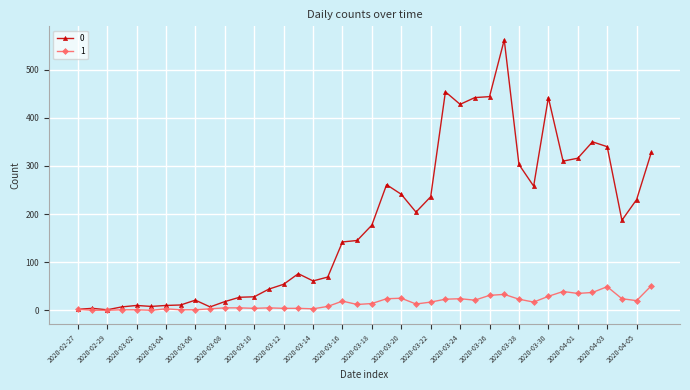

What is the value of the 0 point at the 2nd from the left?

4